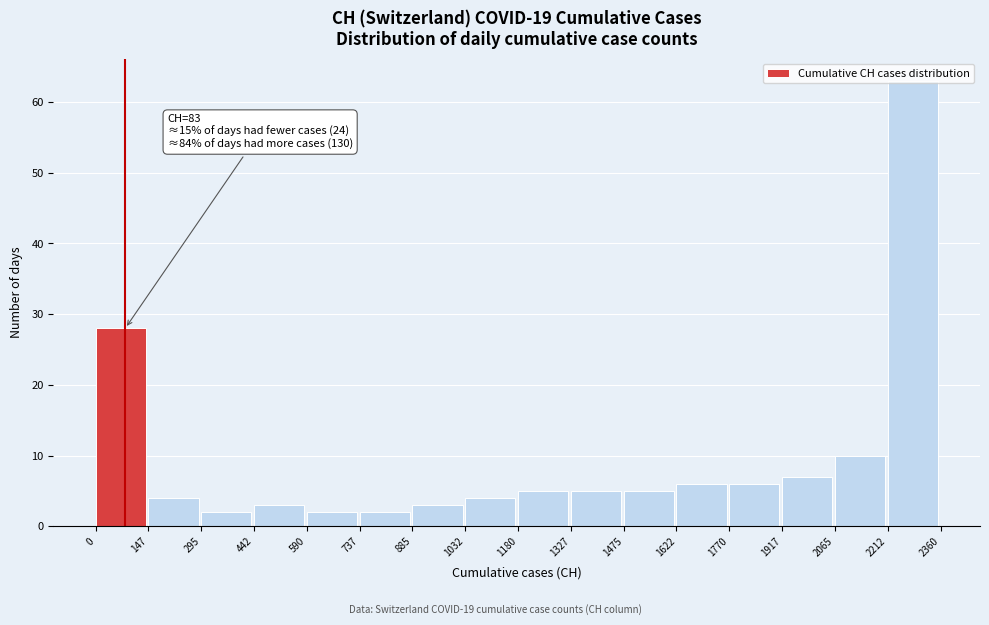

Over which range of the x-axis is the bar tallest?

2212 to 2360